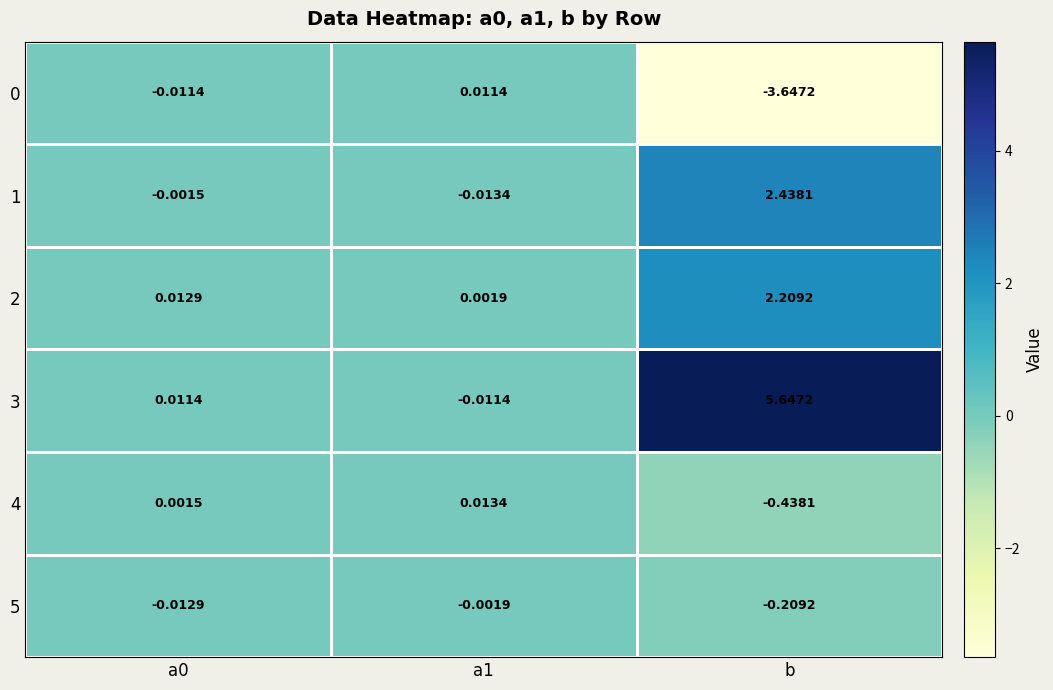

Which series has the largest total across all categories?

3